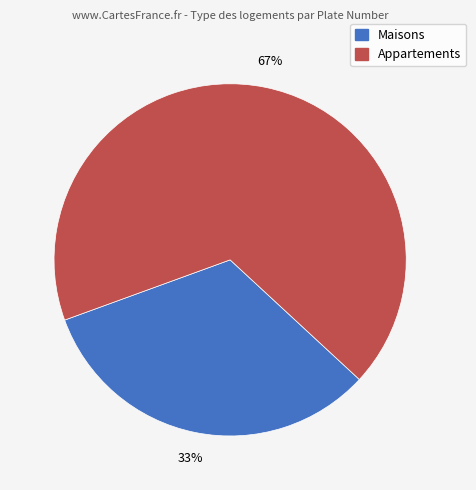

Rank the categories by value from highest to lowest.

Appartements, Maisons